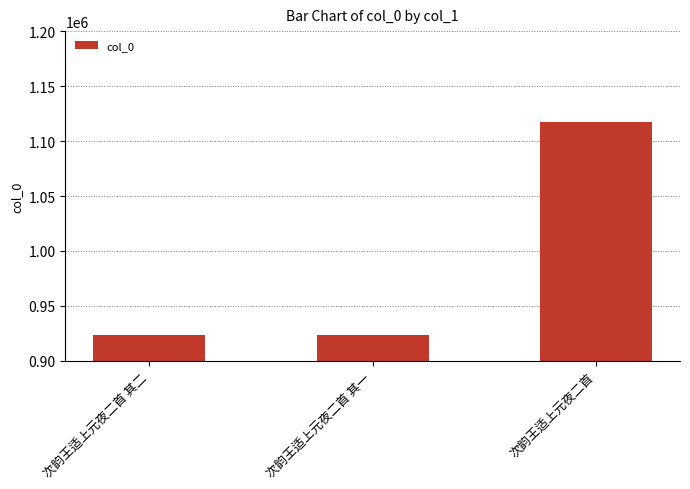

Which has a higher value, 次韵王适上元夜二首 其二 or 次韵王适上元夜二首?

次韵王适上元夜二首